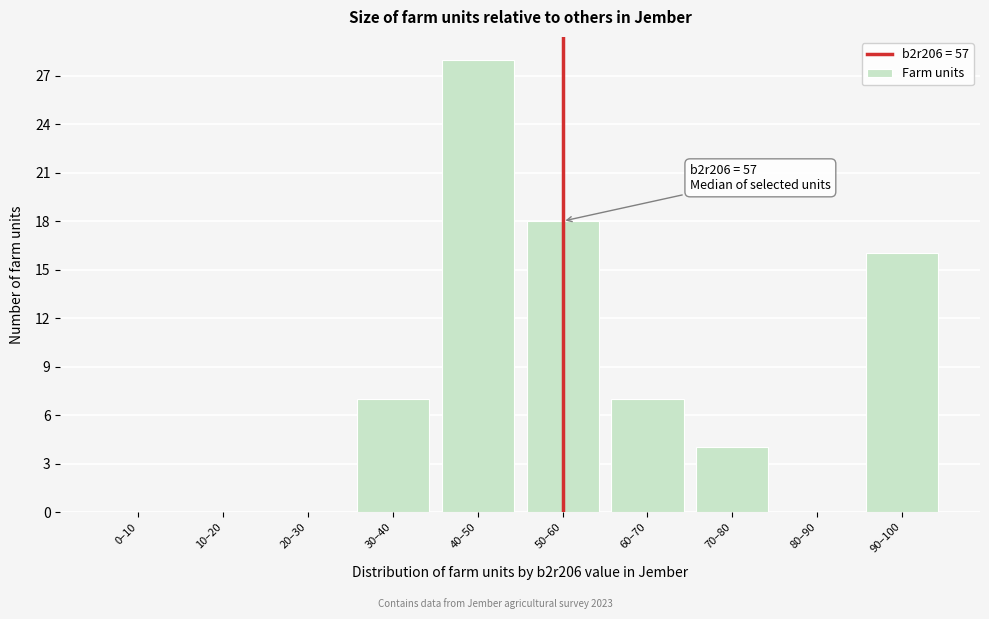

Reading left to right, transcribe all the data shown in this chart.

0–10=0	10–20=0	20–30=0	30–40=7	40–50=28	50–60=18	60–70=7	70–80=4	80–90=0	90–100=16